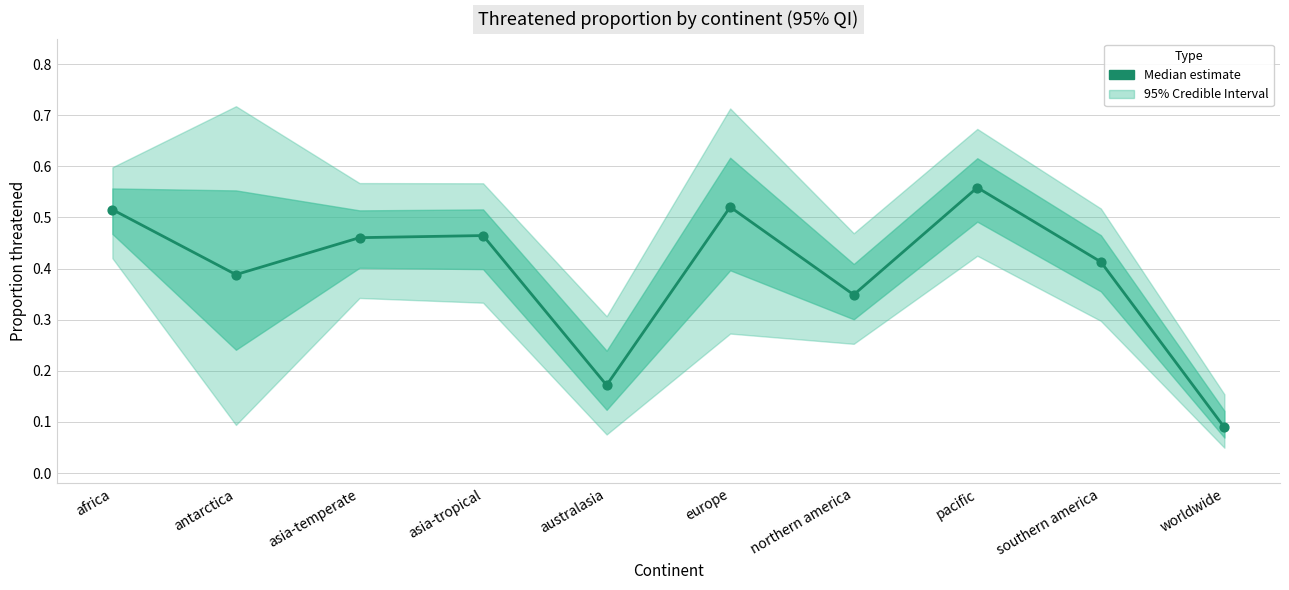

What is the change in value from asia-temperate to australasia?

-0.3